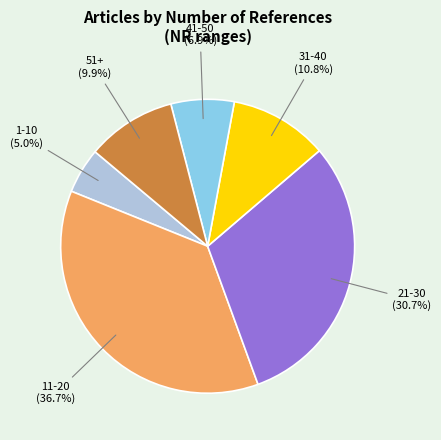

To the nearest percent, what is the average slice percentage?

17%